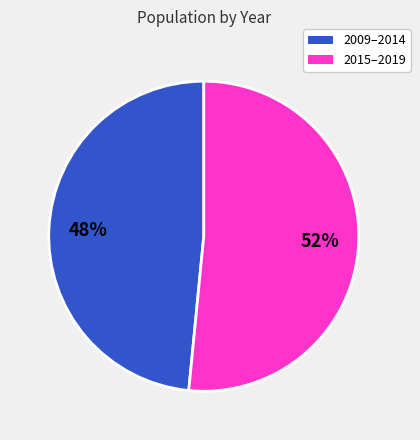

Does any single category account for the majority?

Yes